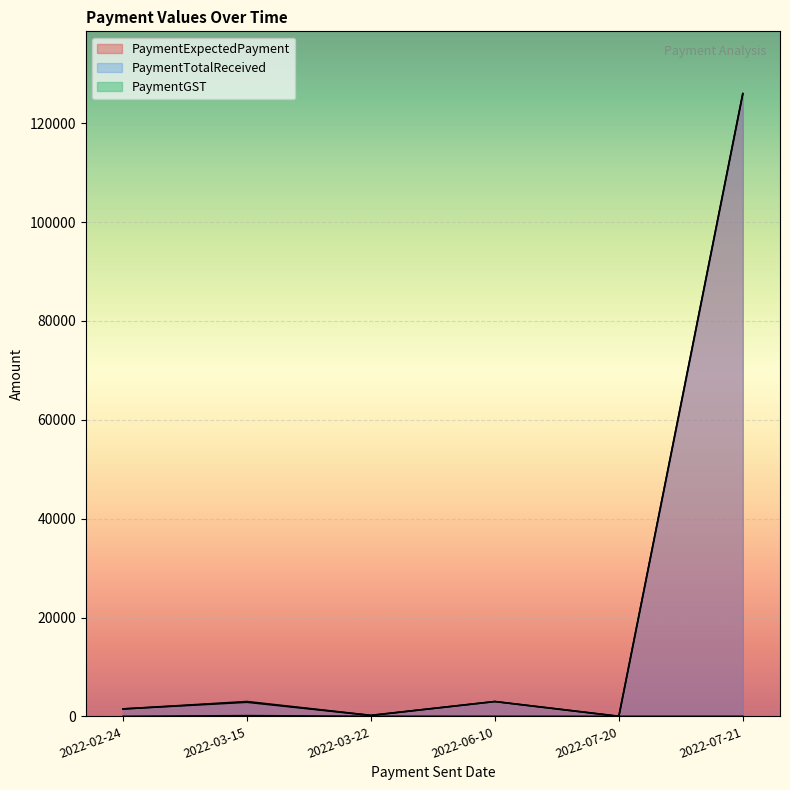

Which category has the highest value across all series?

2022-07-21